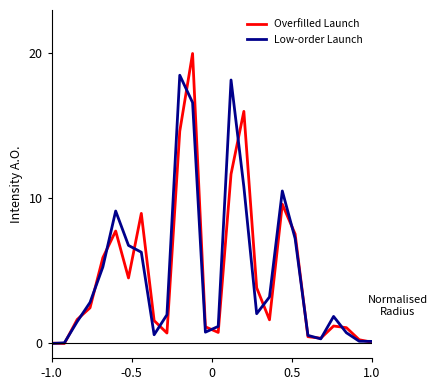

What is the maximum value shown in the chart?

20.0